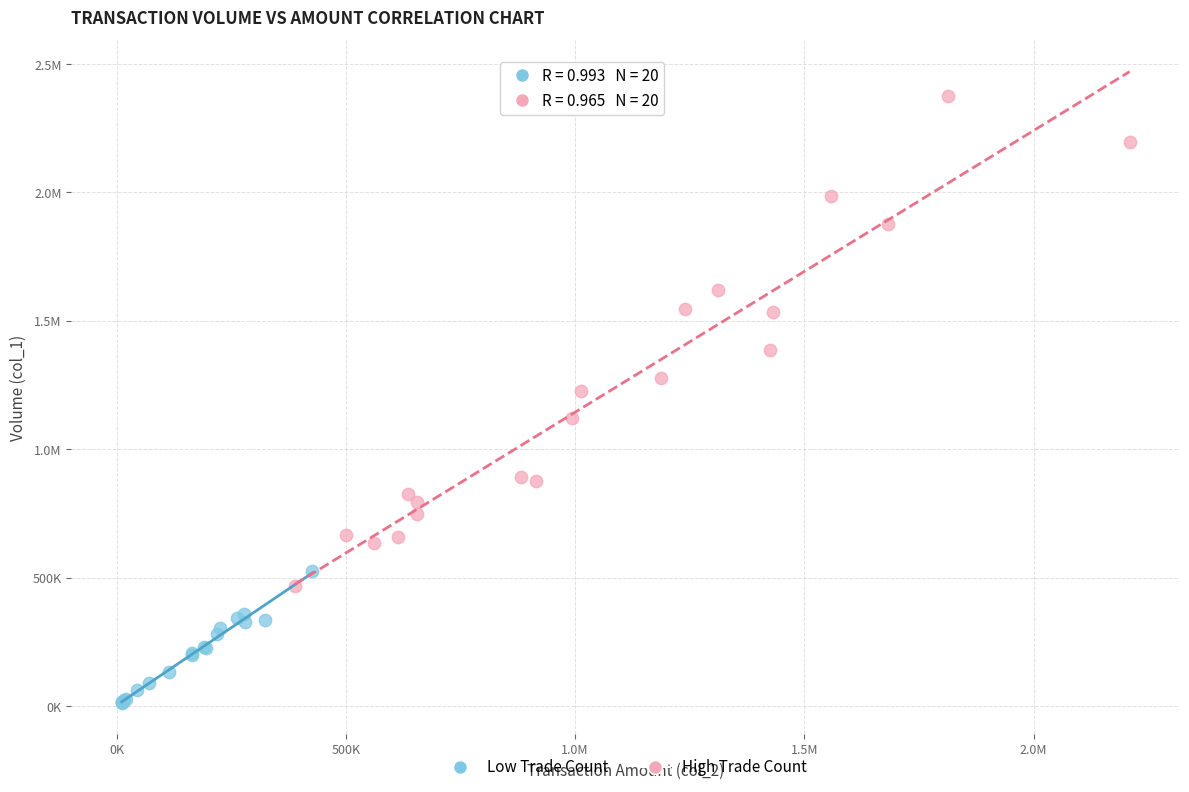

What are all the series names shown in the legend?

Low Trade Count, High Trade Count